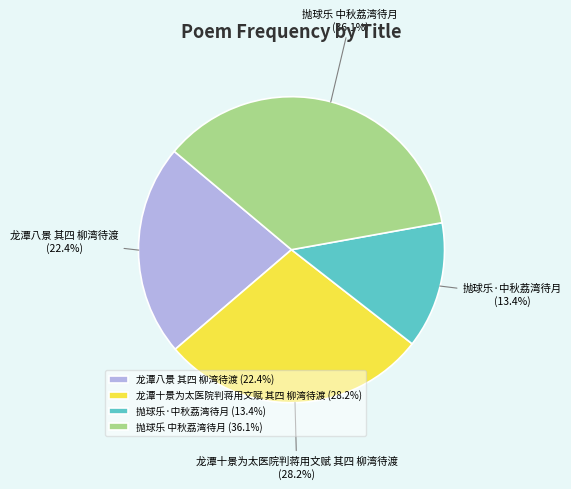

To the nearest percent, what portion does 龙潭十景为太医院判蒋用文赋 其四 柳湾待渡 represent?

28%